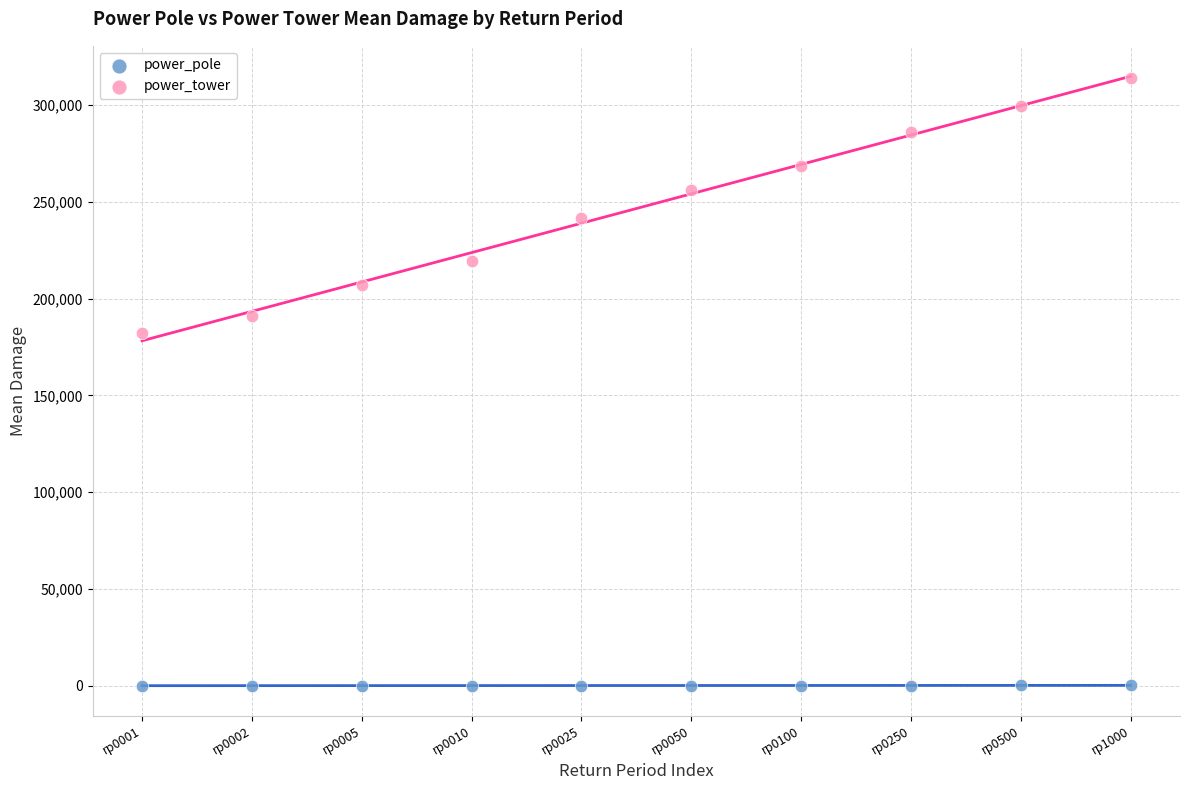

Which series has the widest spread of Y values?

power_tower